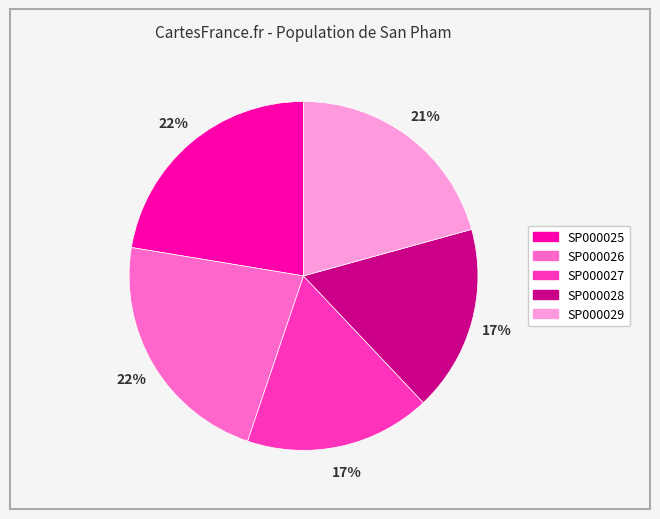

How many slices are in this pie chart?

5